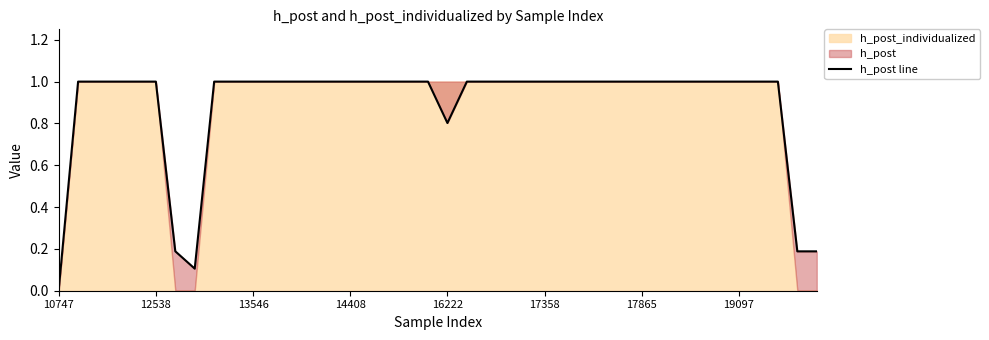

How many data points does each series have?

40